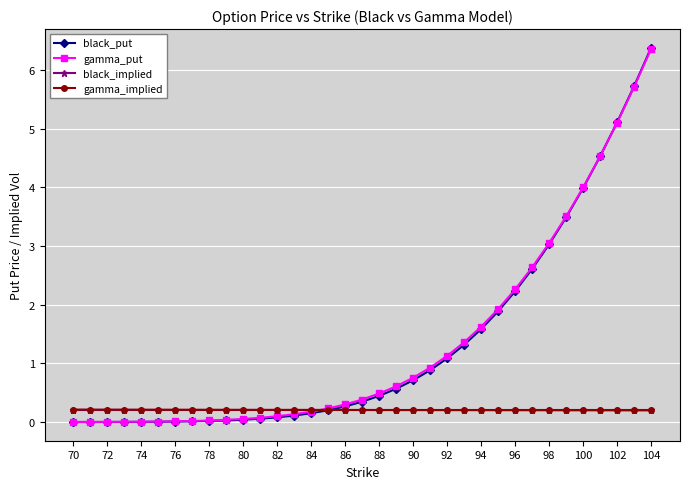

Which series has the widest spread of values?

black_put